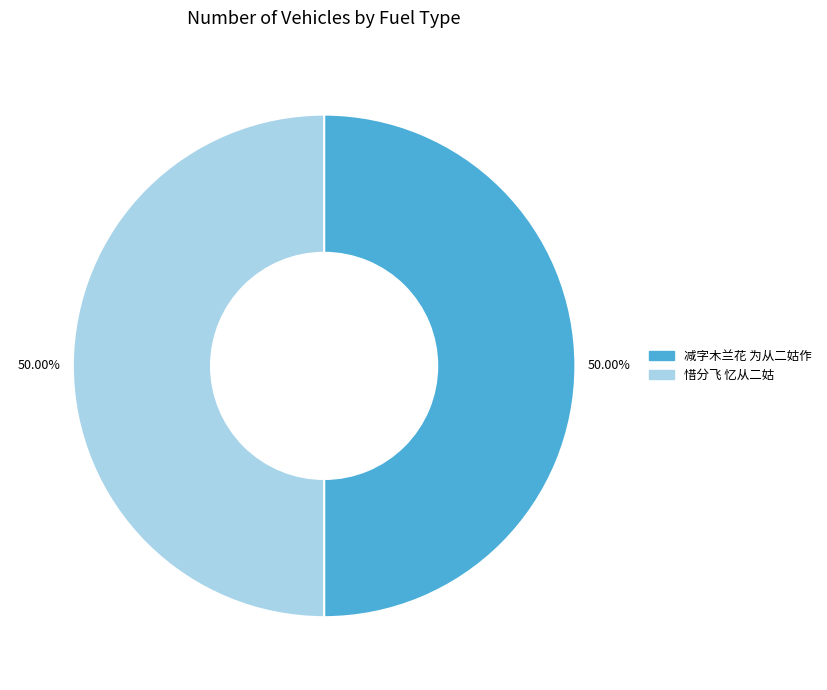

To the nearest percent, what is the combined percentage of 减字木兰花 为从二姑作 and 惜分飞 忆从二姑?

100%